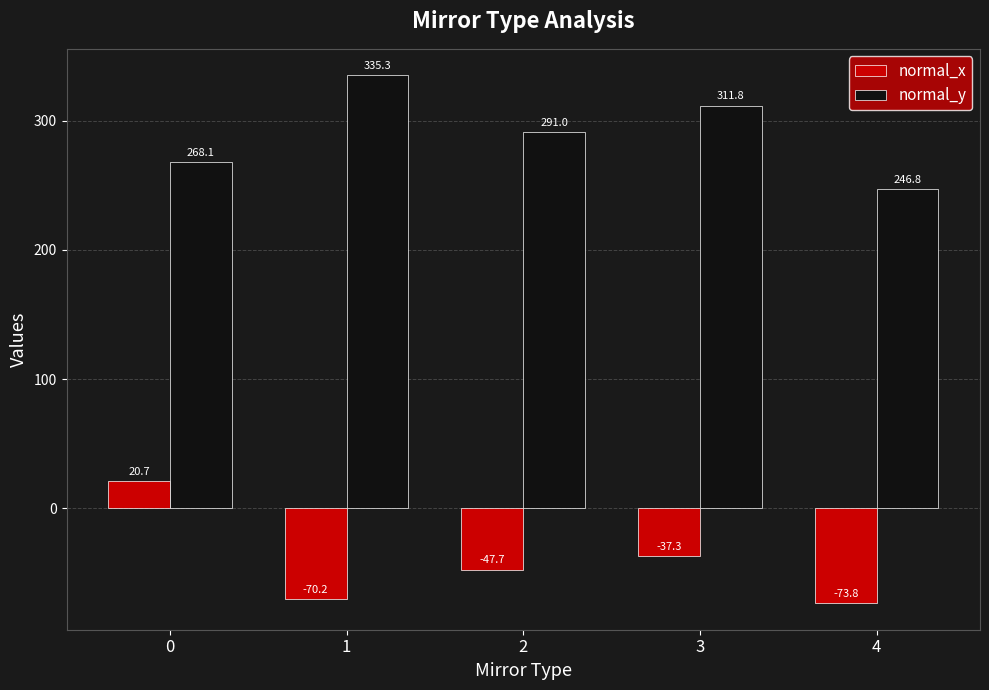

What is the difference between the normal_x values at 3 and 2?

10.3